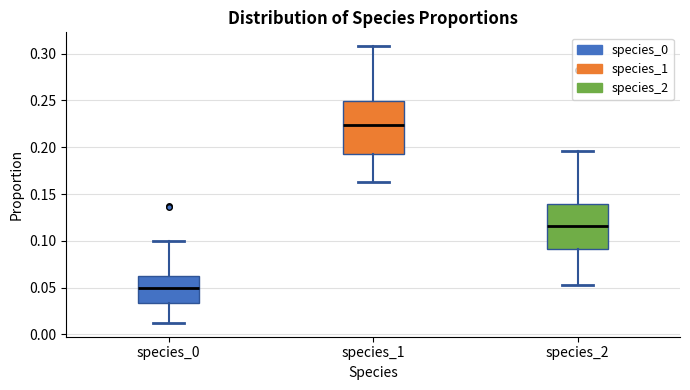

Reading left to right, transcribe this box plot: for each box, give where its median line is, the range the box spans, and where its two whiskers end, as read against the y-axis. The values are not printed on the chart, so give them approximately, as read against the axis.

species_0: median 0.050, box 0.035 to 0.065, whiskers 0.010 to 0.100
species_1: median 0.225, box 0.195 to 0.250, whiskers 0.165 to 0.310
species_2: median 0.115, box 0.090 to 0.140, whiskers 0.055 to 0.195